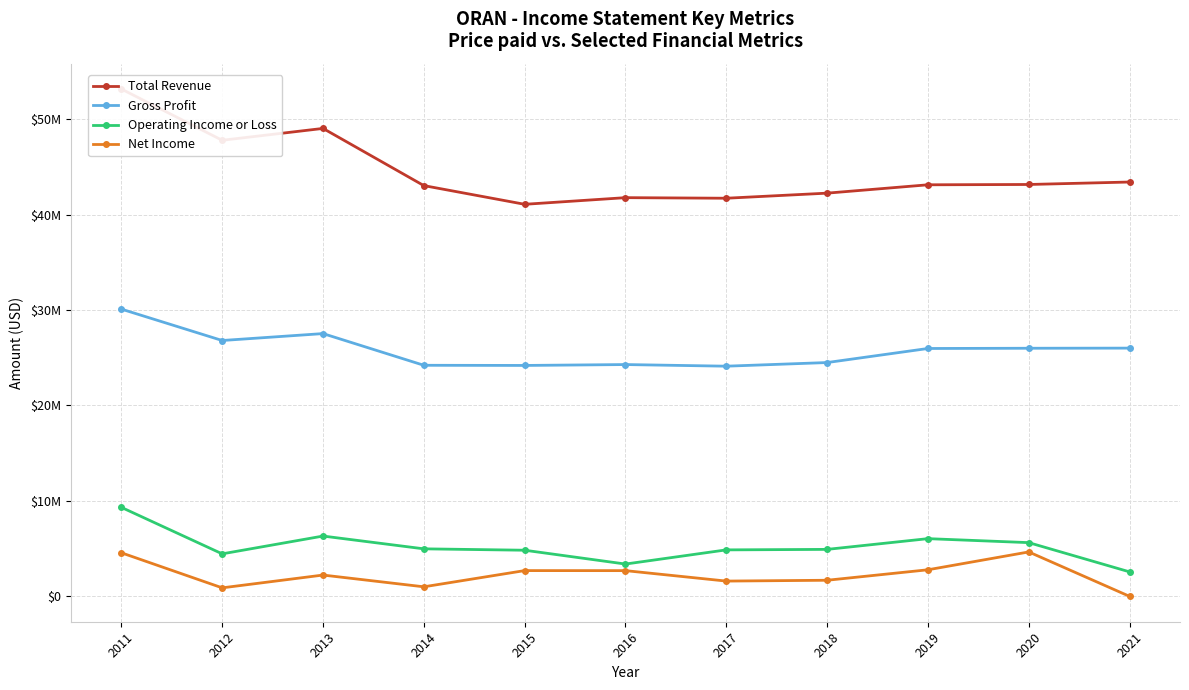

What is the highest value of the Total Revenue series?

53146600